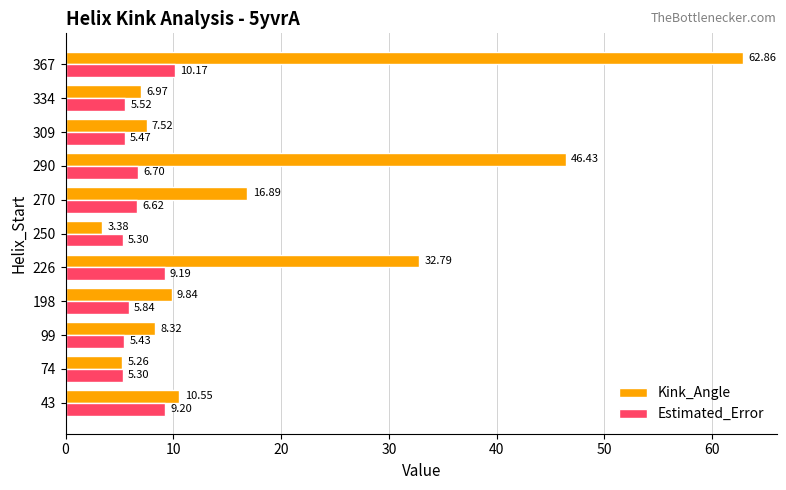

Which series has the widest spread of values?

Kink_Angle